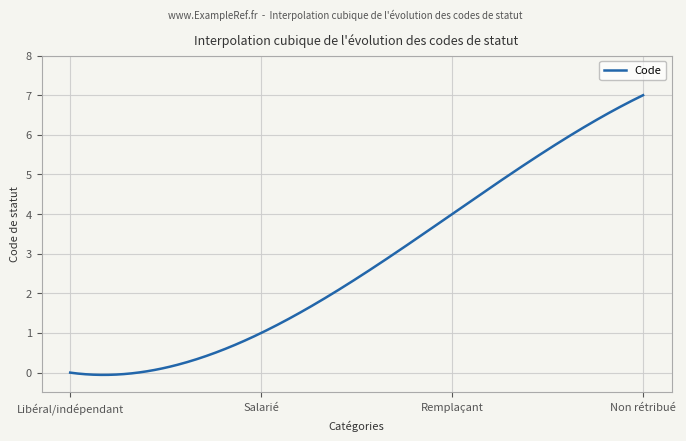

What is the difference between the maximum and minimum values?

7.1